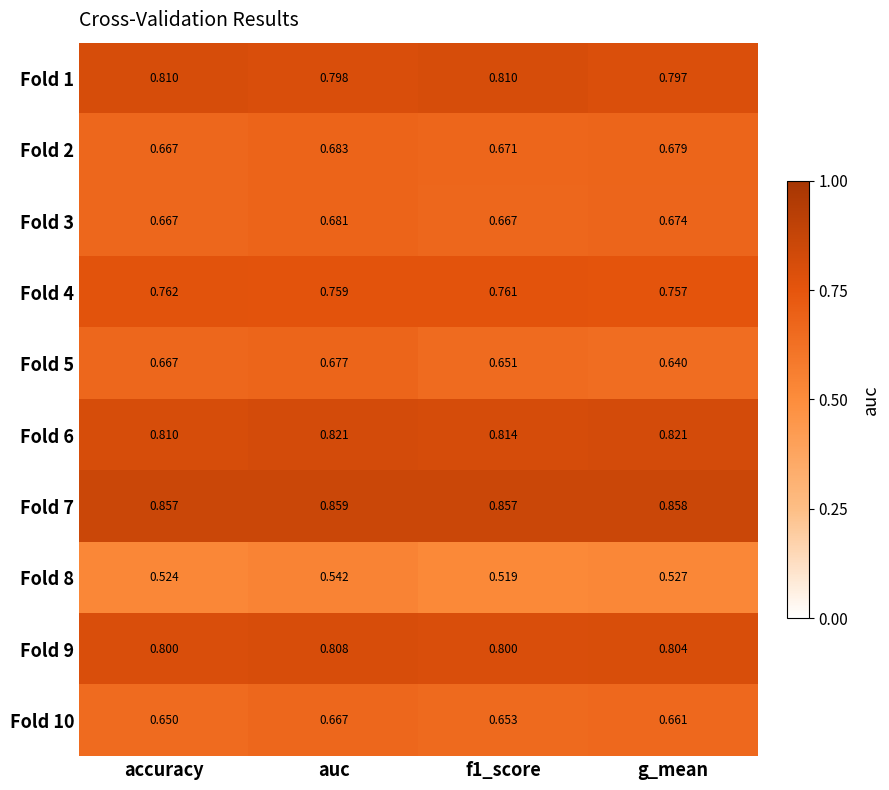

At which label is Fold 2 closest to 0?

accuracy